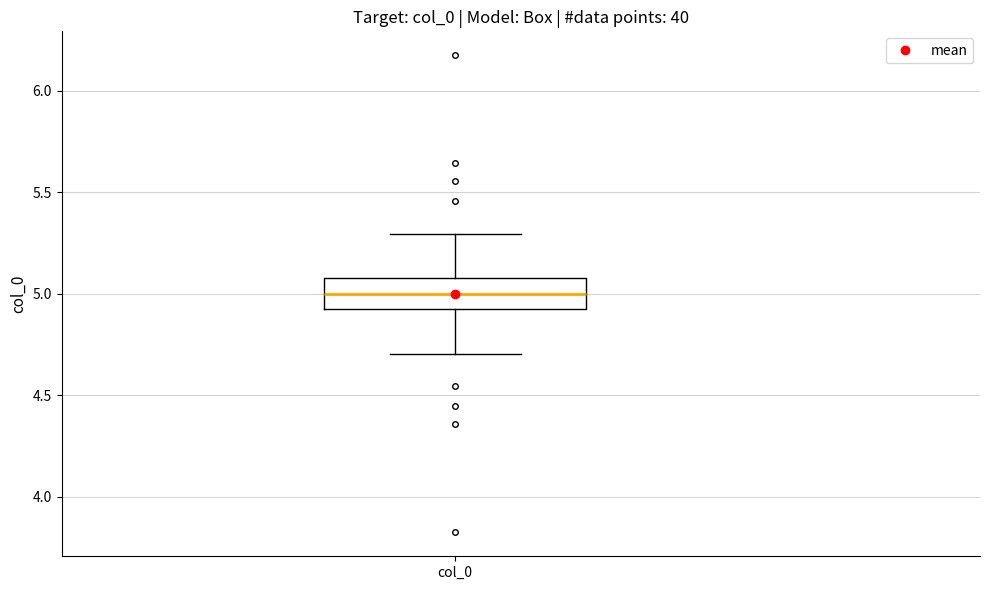

Where does the lower whisker of the box for col_0 end on the y-axis? The values are not printed on the chart, so give them approximately, as read against the axis.

4.7